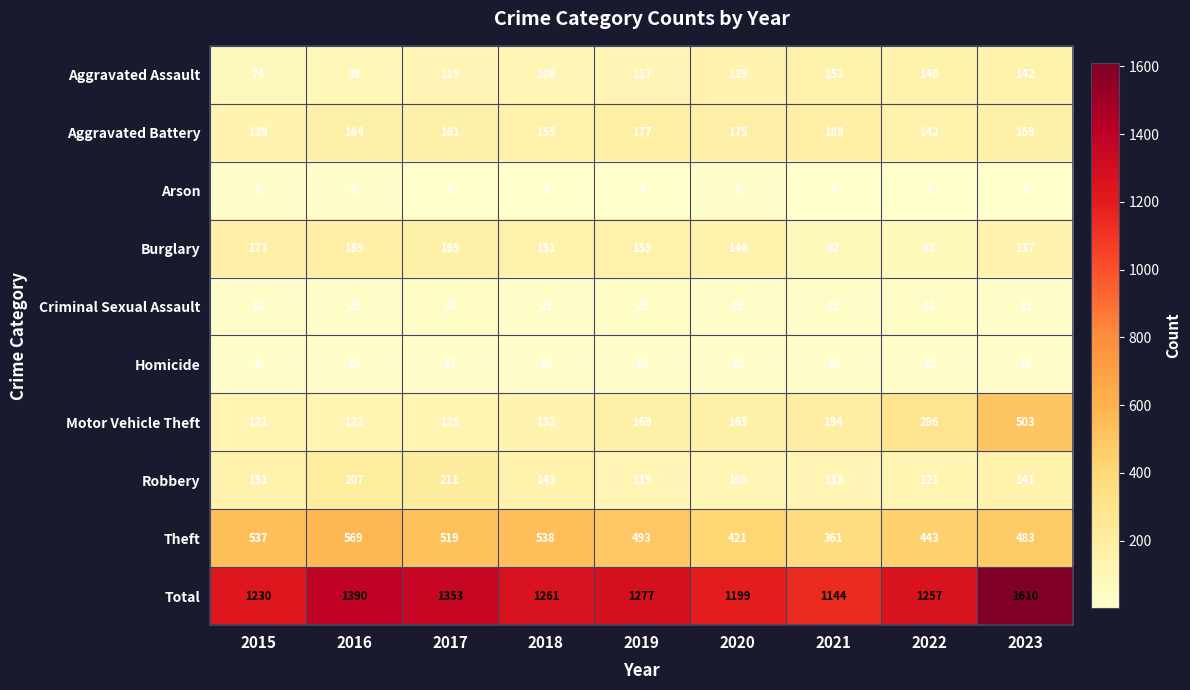

Where does the Homicide series first go above 14?

2016